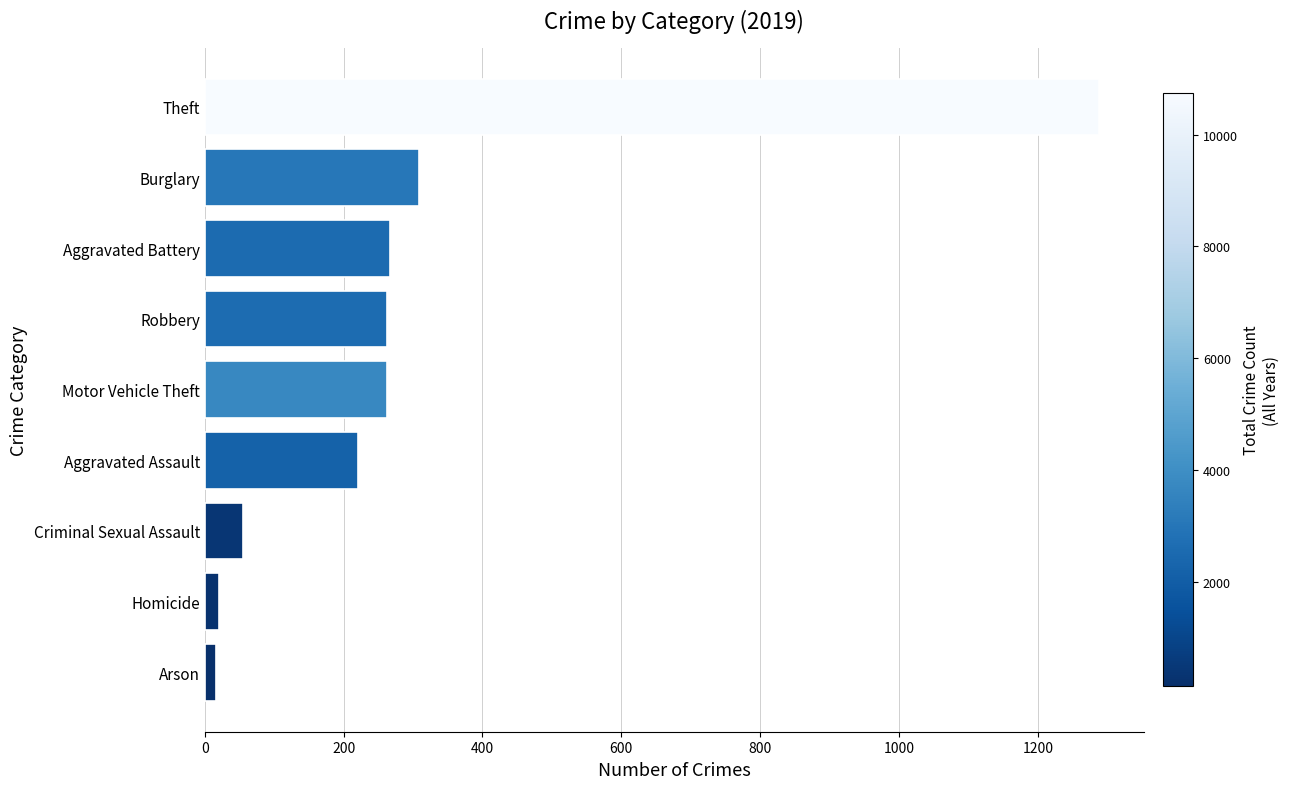

Is it true that the value at Aggravated Battery is 77?

False